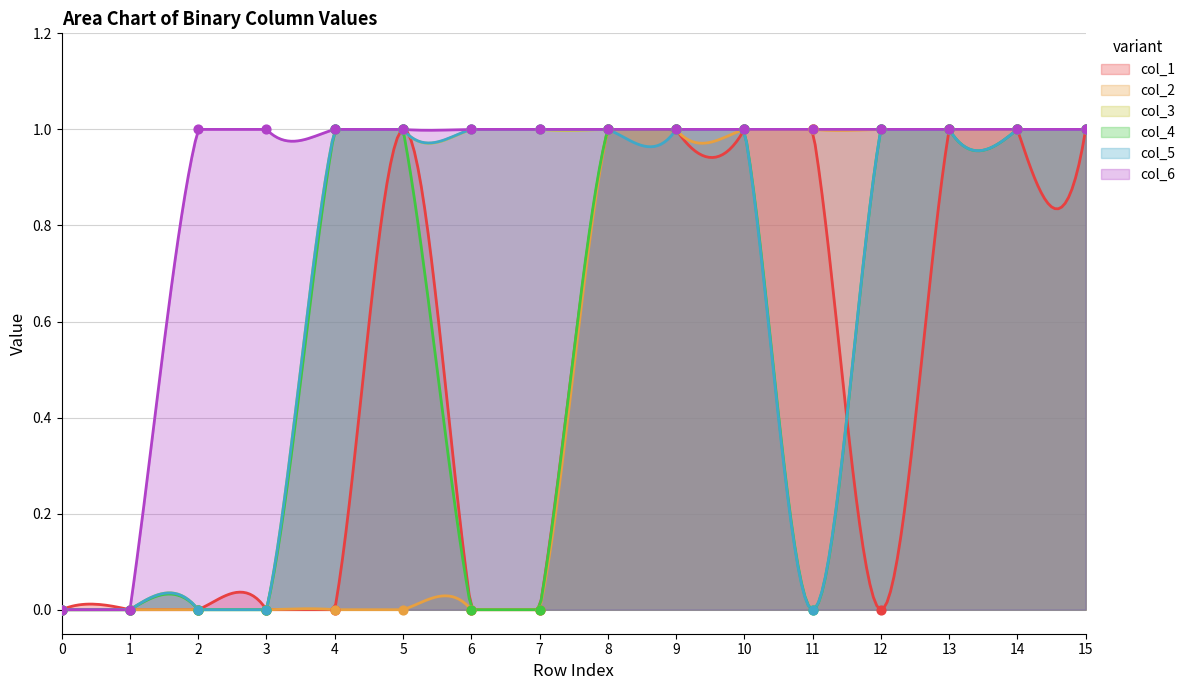

Which series contains the lowest Y value?

col_1